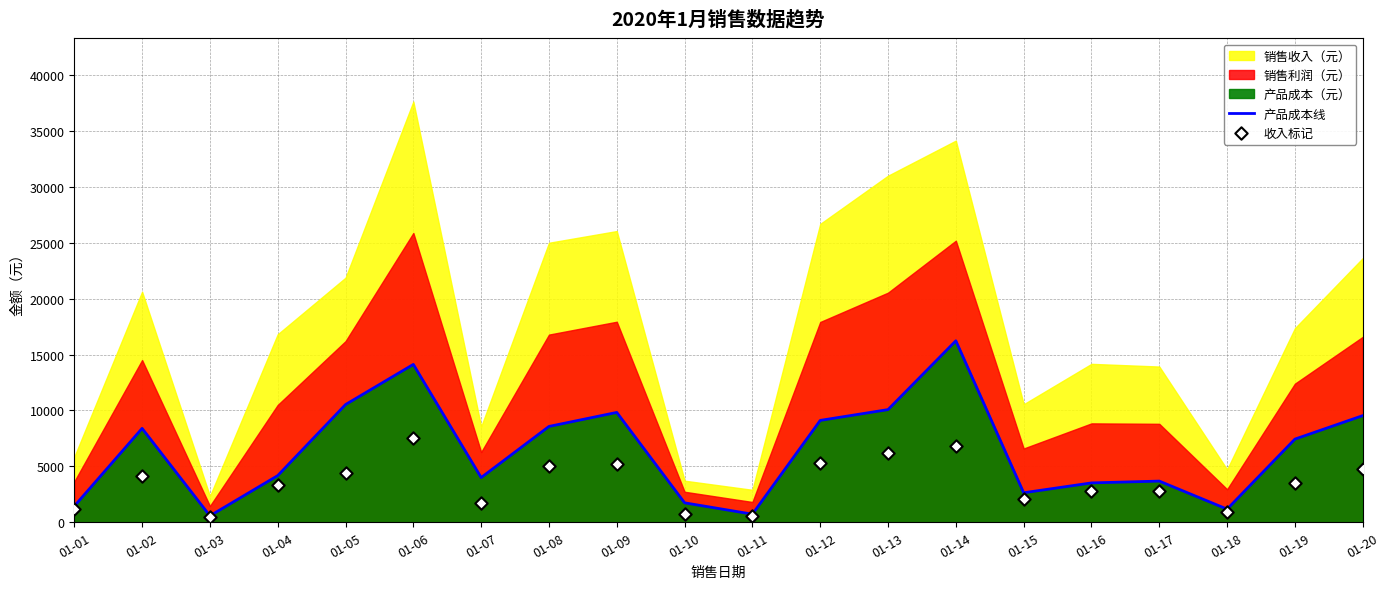

At which category is the sum across all series the highest?

01-14